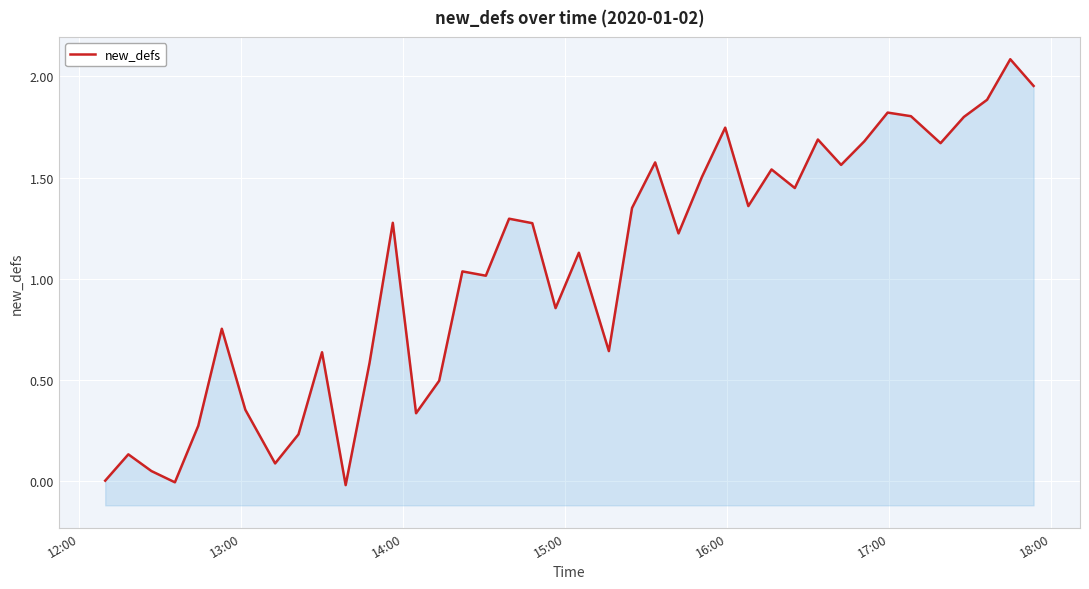

What is the sum of all values?

42.1